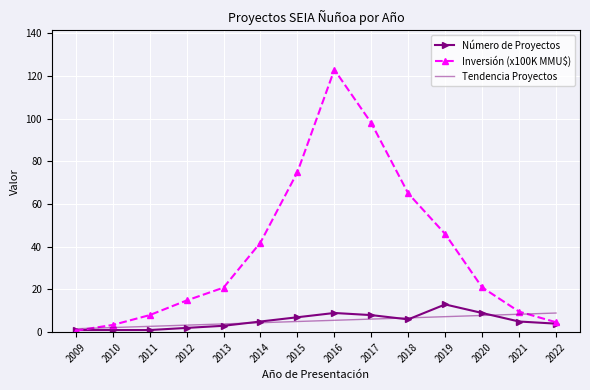

What is the approximate value of Número de Proyectos at 2019?

13.0